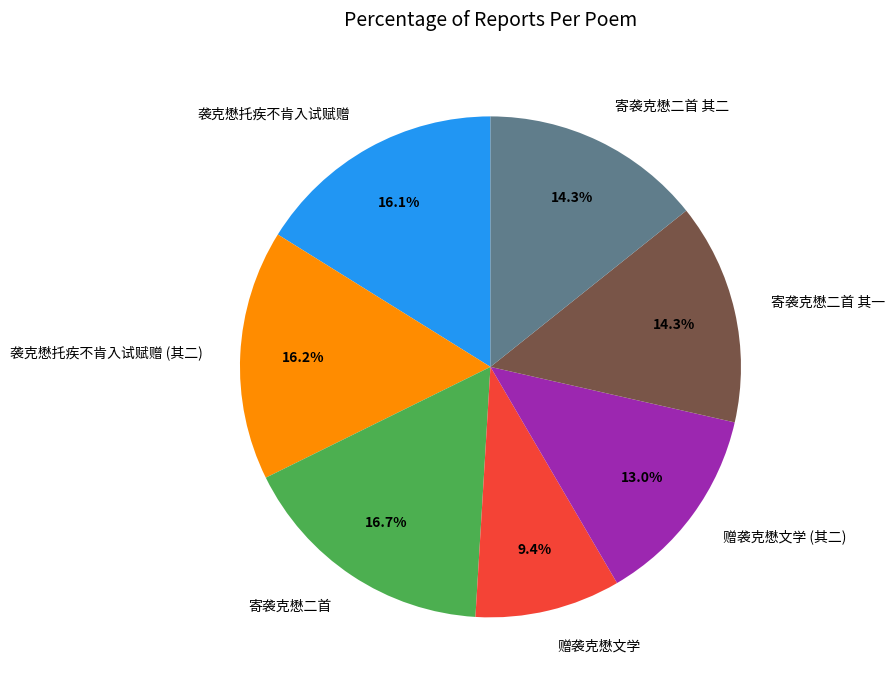

True or false: 寄袭克懋二首 其二 accounts for 6% of the total.

False